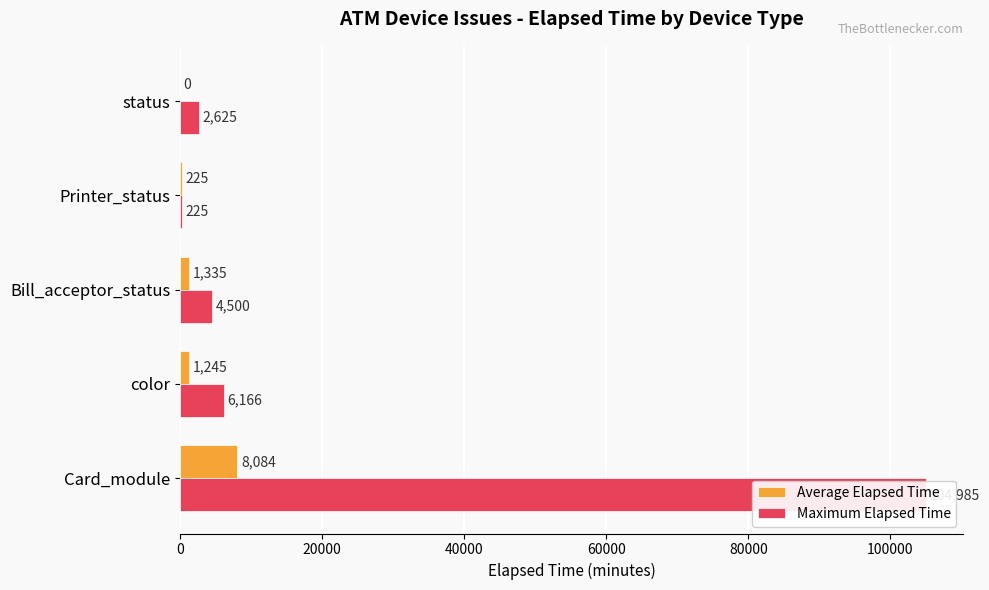

What is the value of the Maximum Elapsed Time bar at the 3rd from the left?

4500.0